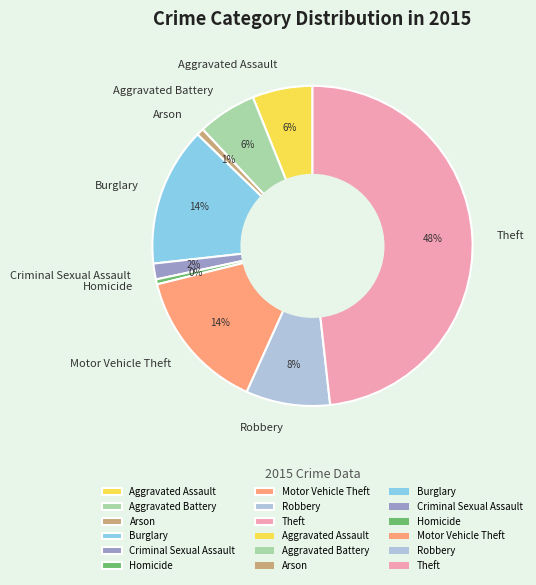

To the nearest percent, what is the combined percentage of Arson and Burglary?

15%